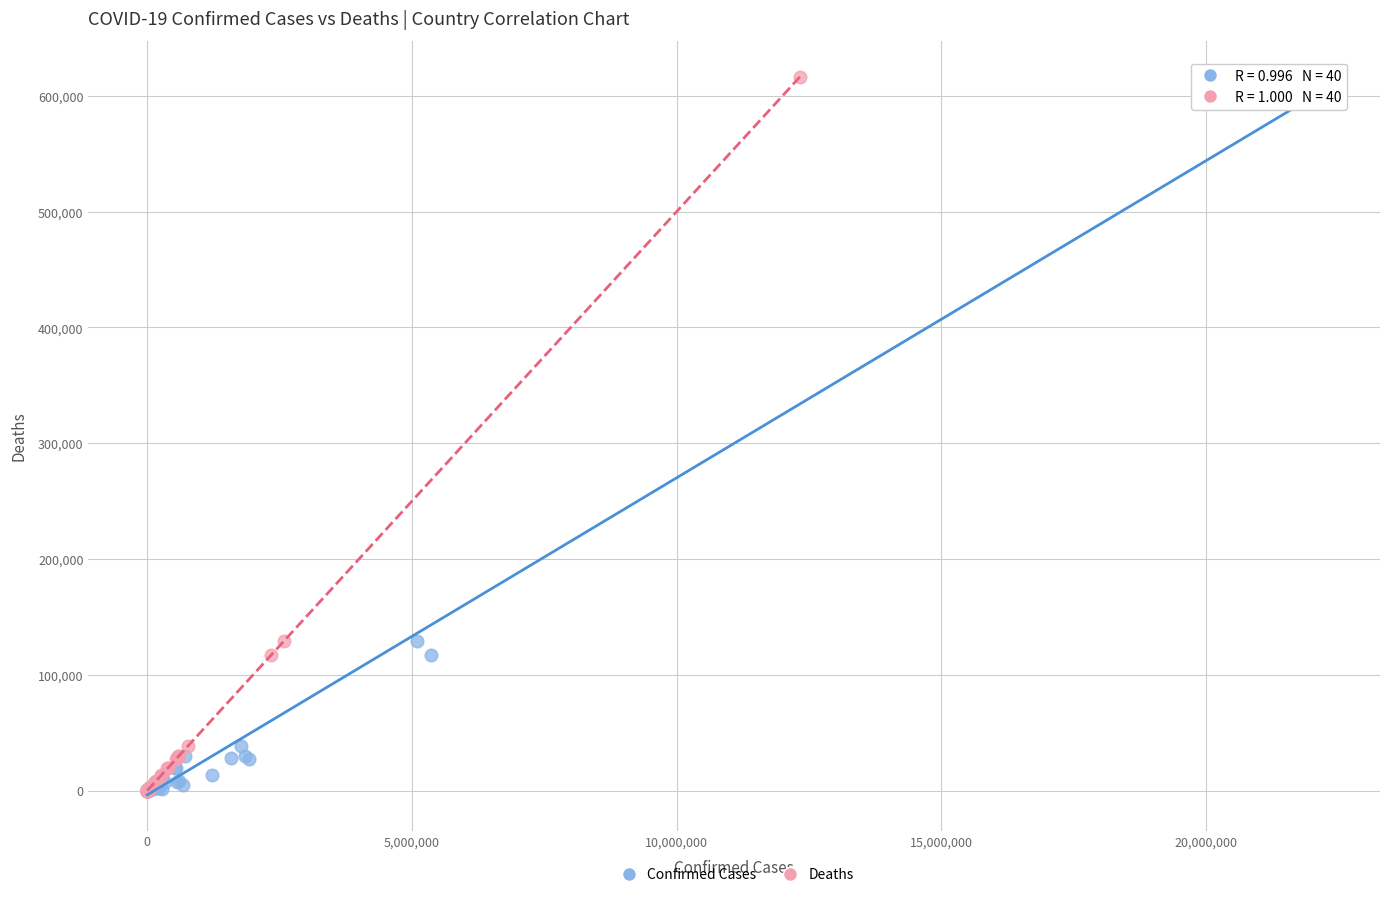

What are all the series names shown in the legend?

Confirmed Cases, Deaths